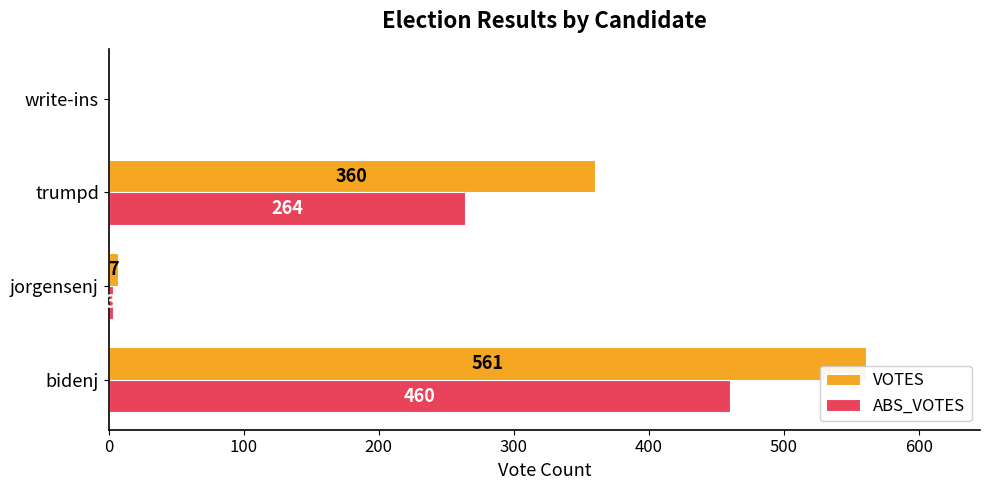

How many distinct data groups are displayed?

2